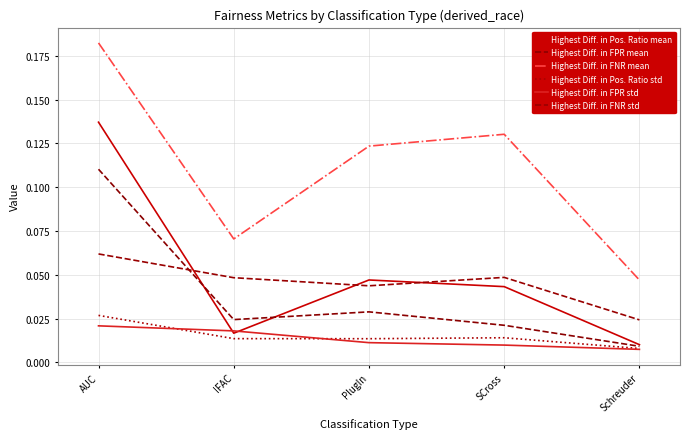

At which label does Highest Diff. in Pos. Ratio mean reach its minimum?

Schreuder